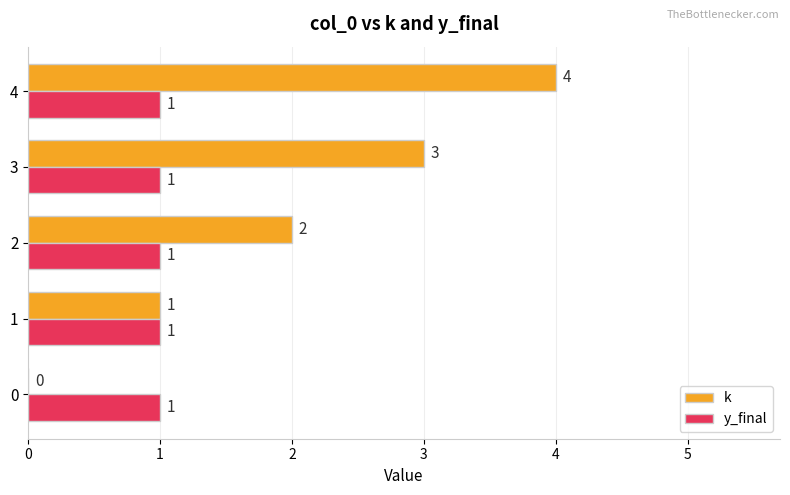

What is the sum of all y_final values?

5